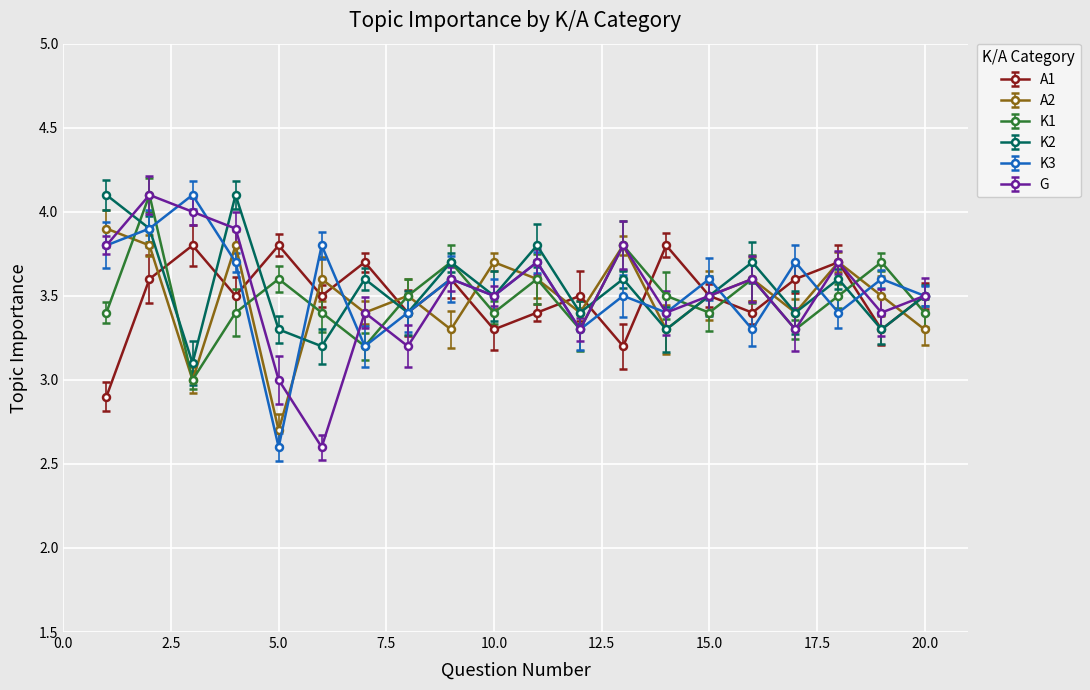

In K2, how many points are higher than both neighbors (excluding endpoints)?

7